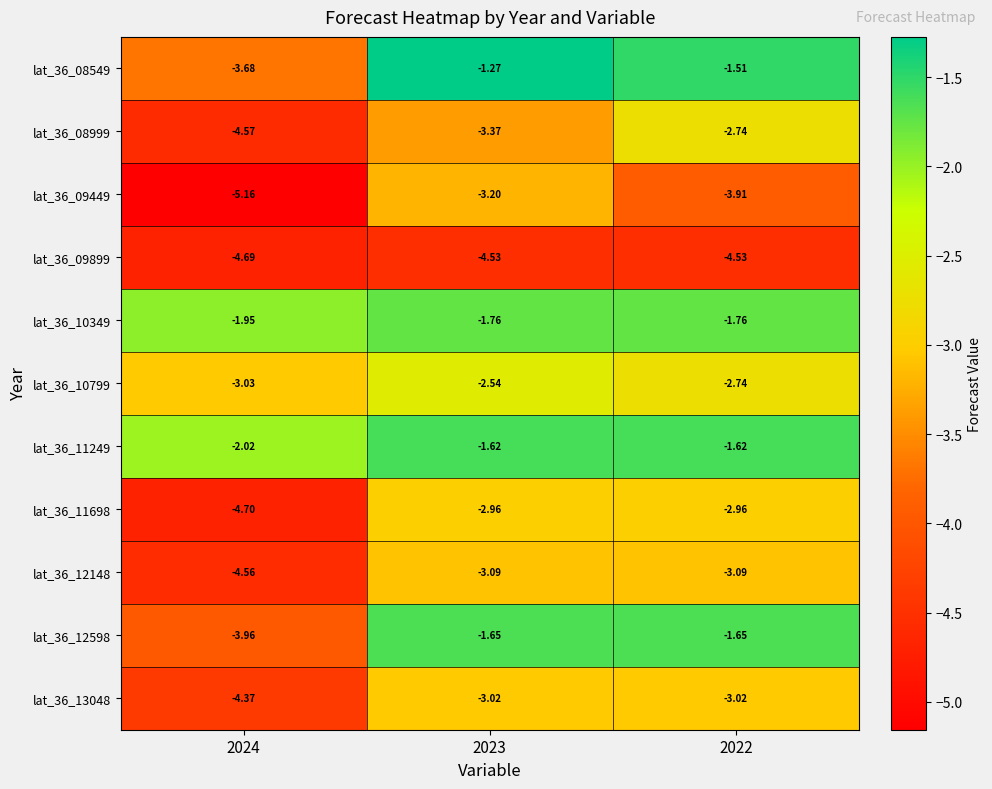

Is the value of lat_36_11249 at 2024 greater than the value of lat_36_09899 at 2023?

Yes